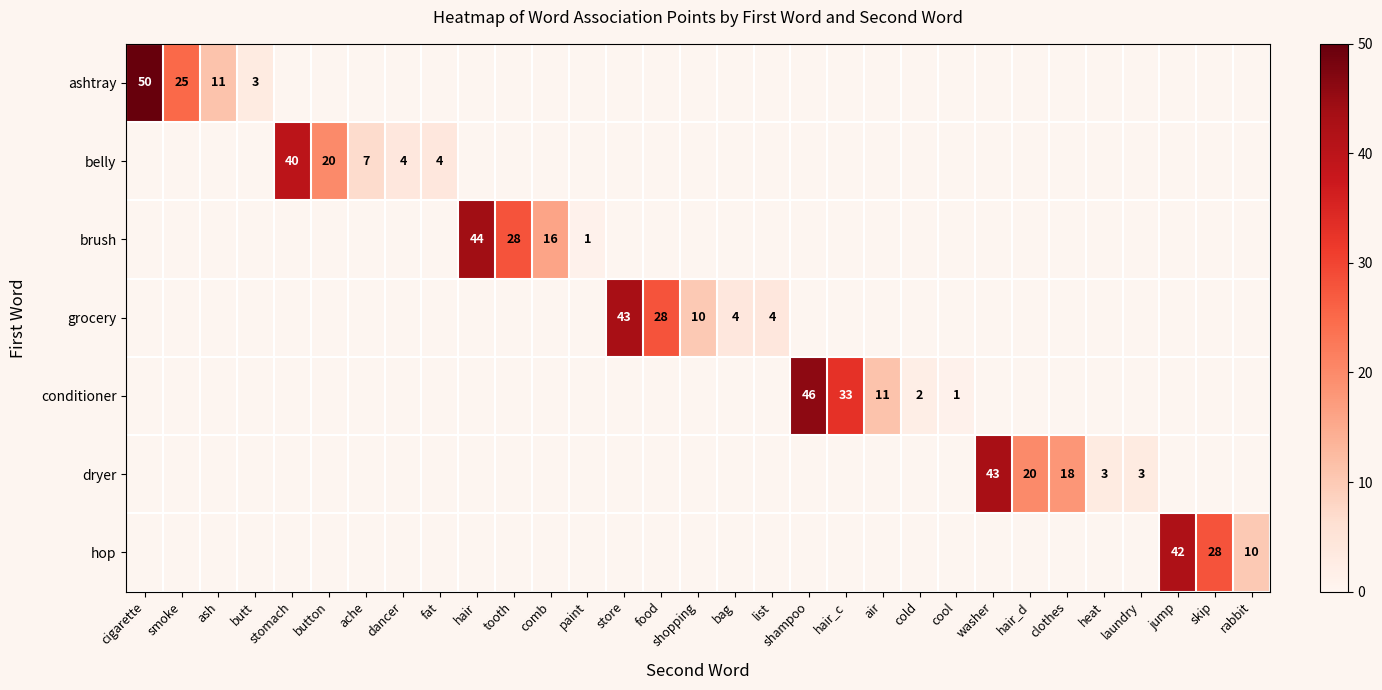

The grocery series shows 28 at food. True or false?

True